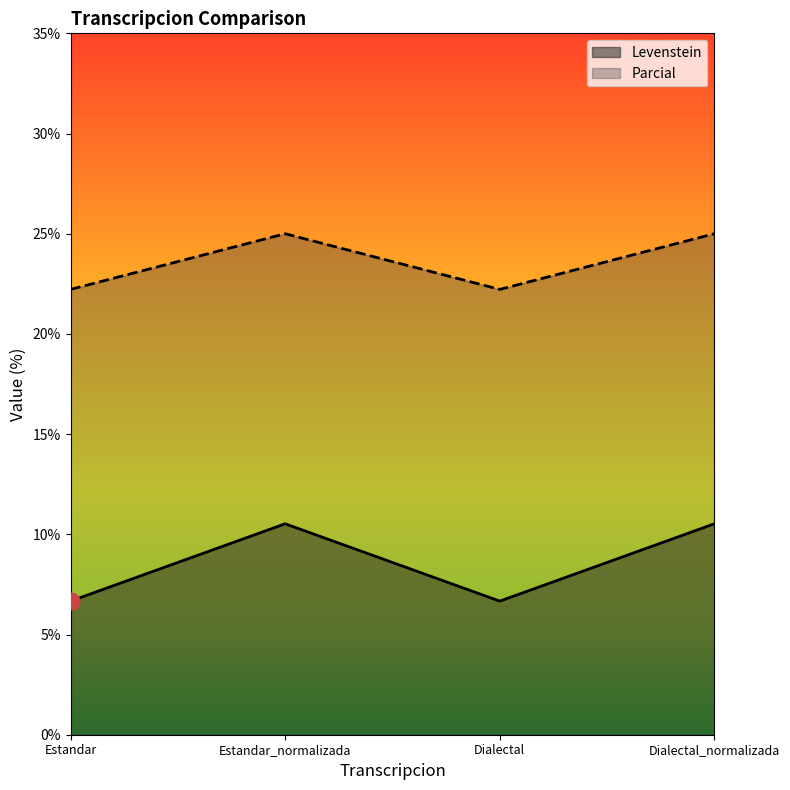

True or false: Parcial and Levenstein cross at least once.

False